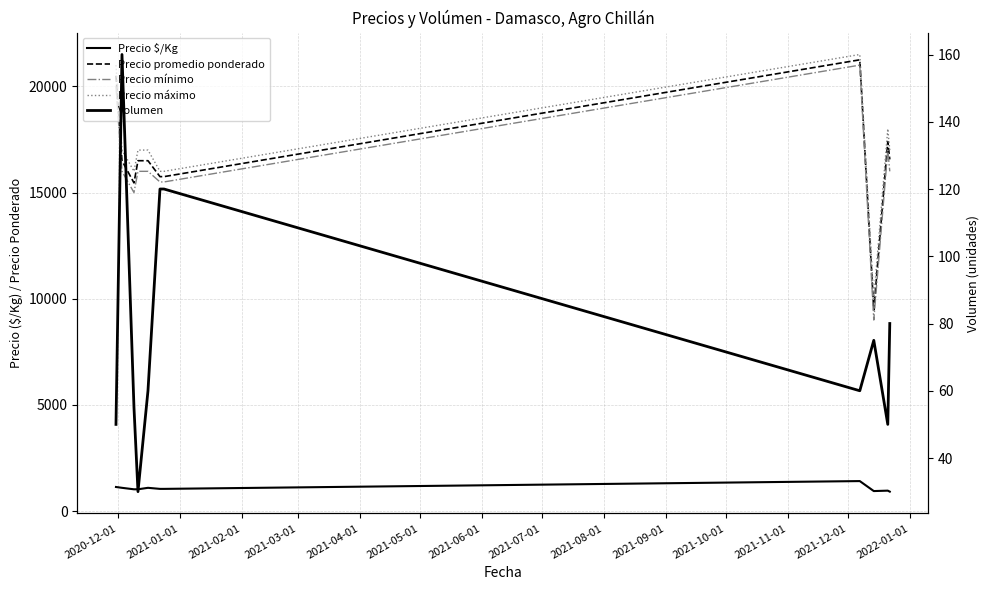

True or false: Precio mínimo and Precio máximo cross at least once.

False